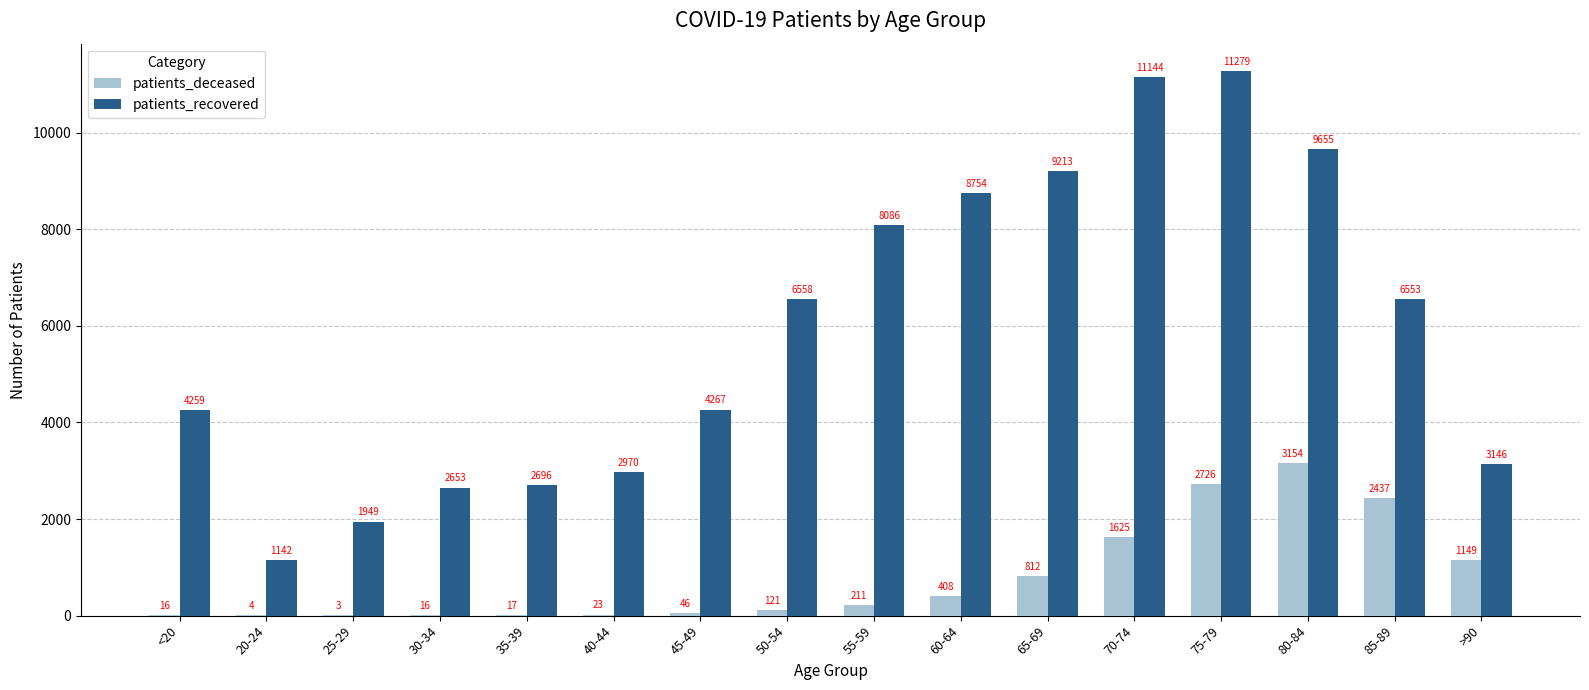

Where does the patients_recovered series first go above 6553?

50-54